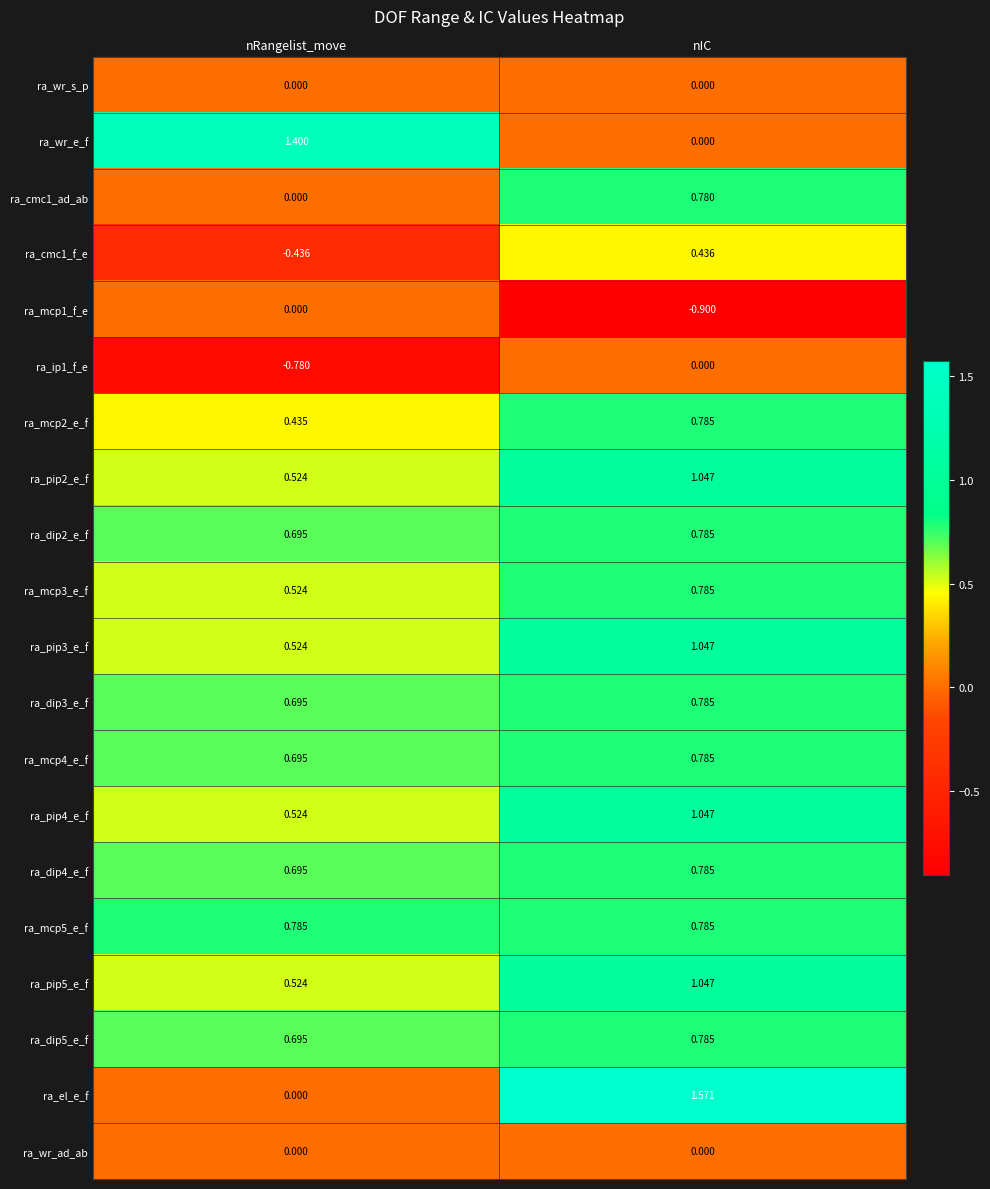

At how many categories does at least one series exceed 1?

2